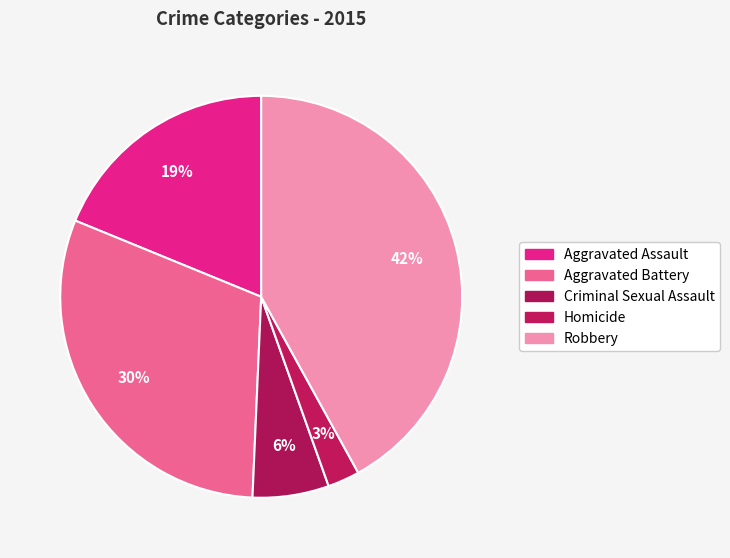

Do Robbery and Aggravated Battery together represent more than half of the pie?

Yes